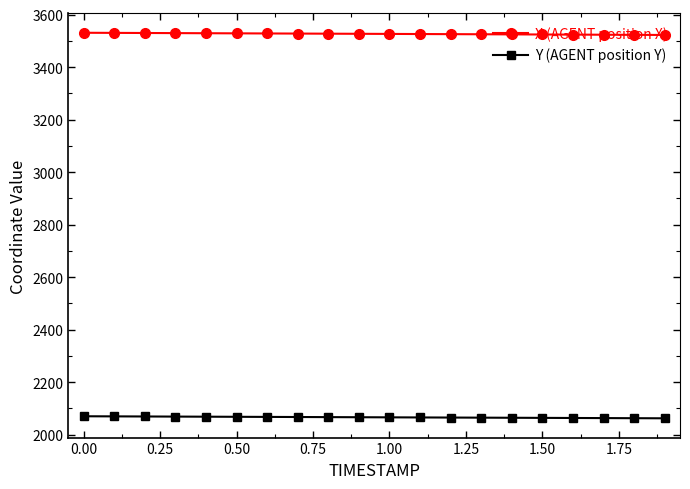

True or false: X (AGENT position X) and Y (AGENT position Y) intersect in this chart.

False